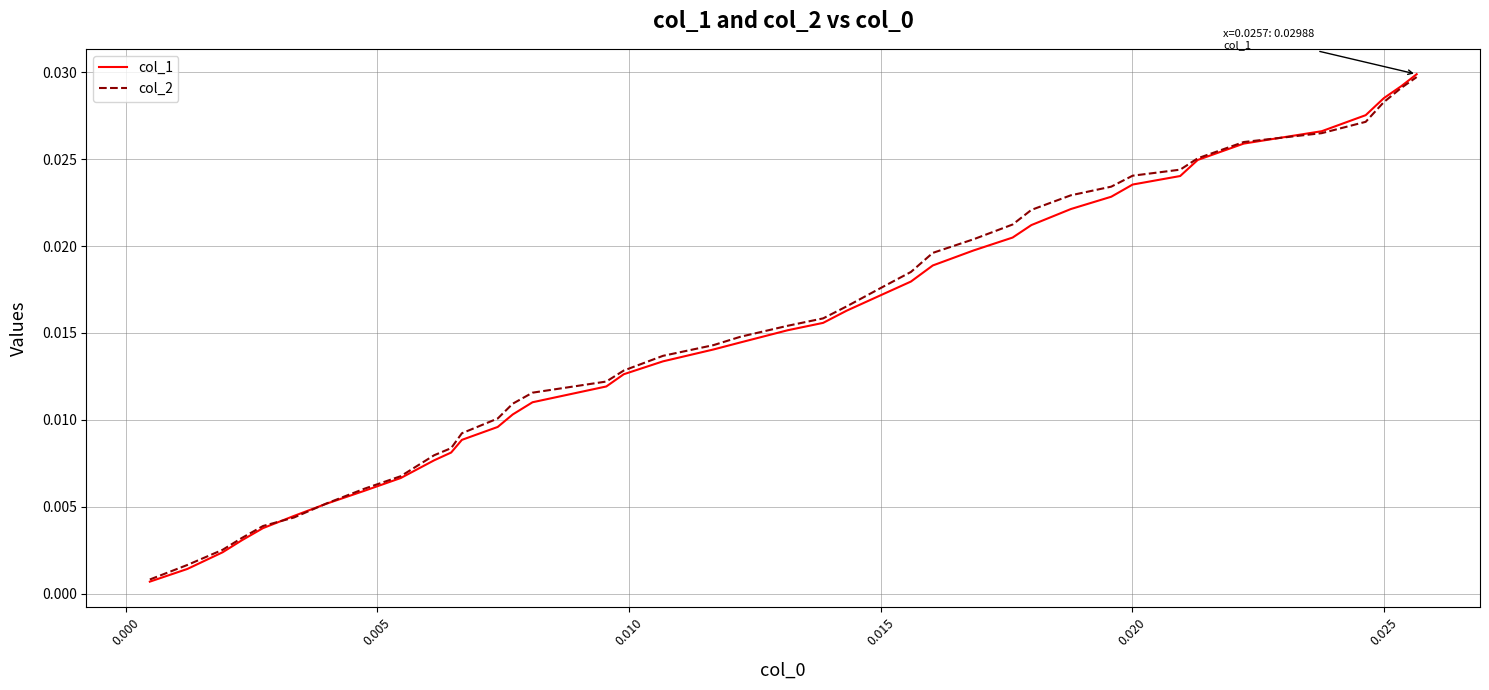

What are all the series names shown in the legend?

col_1, col_2